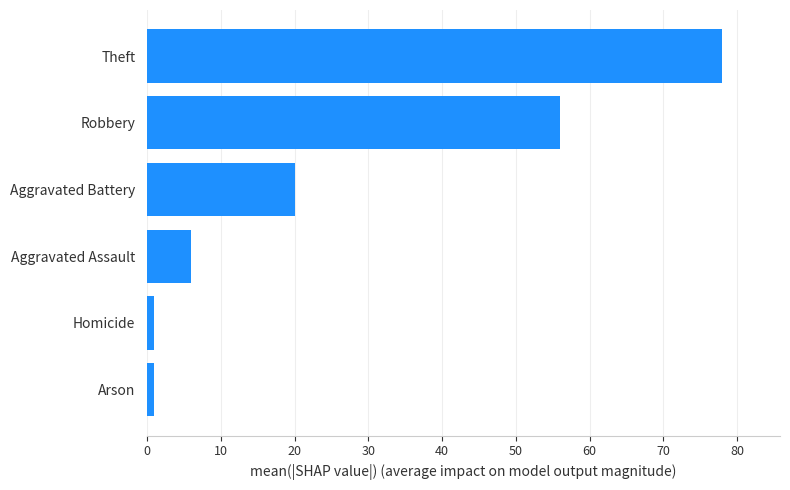

Count the number of data series in this chart.

1